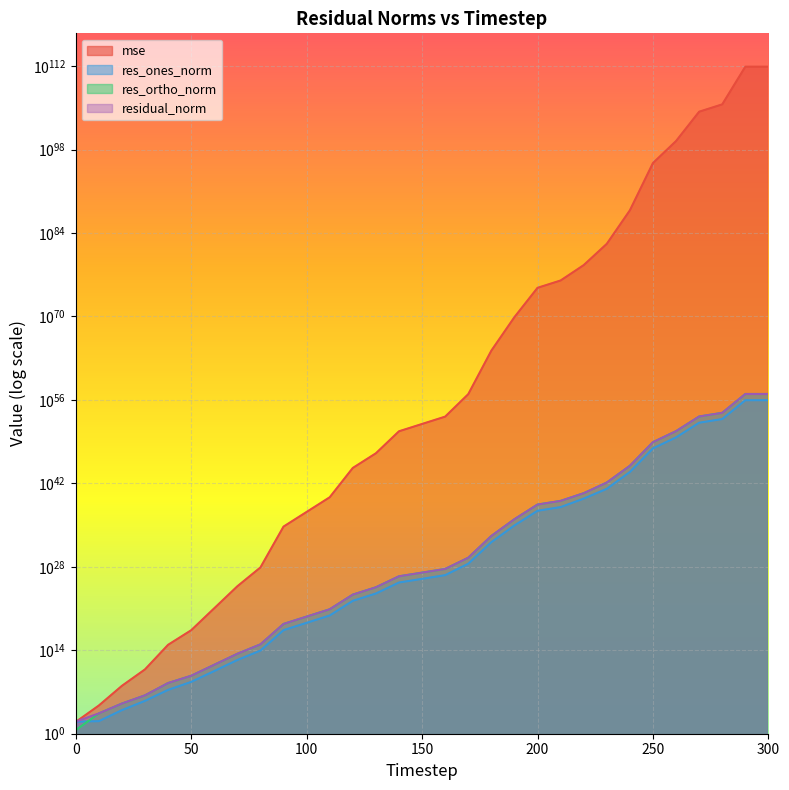

The res_ortho_norm series shows 6766504952738821124848091136.0 at 160. True or false?

False